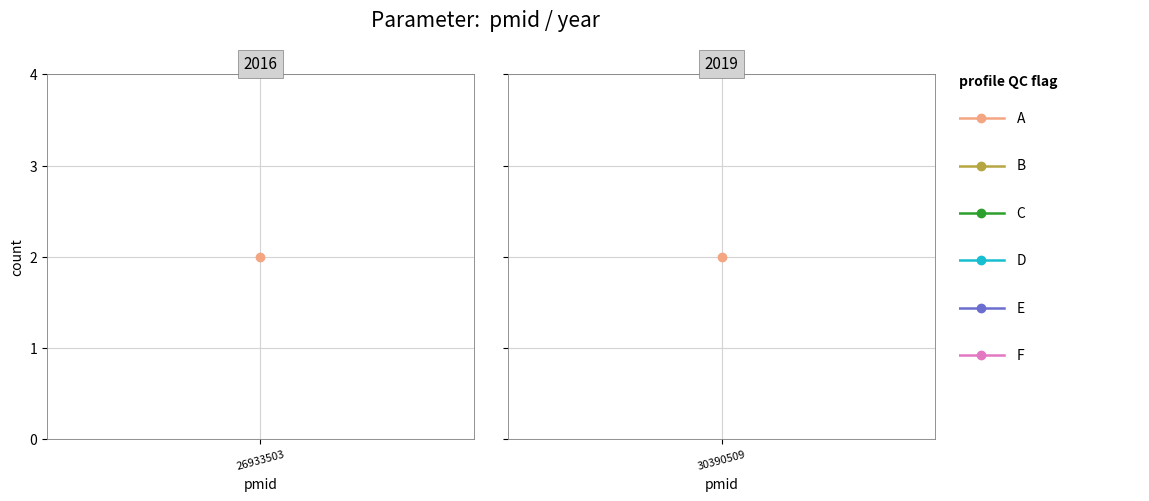

At which category does the chart reach its peak across all series?

30390509